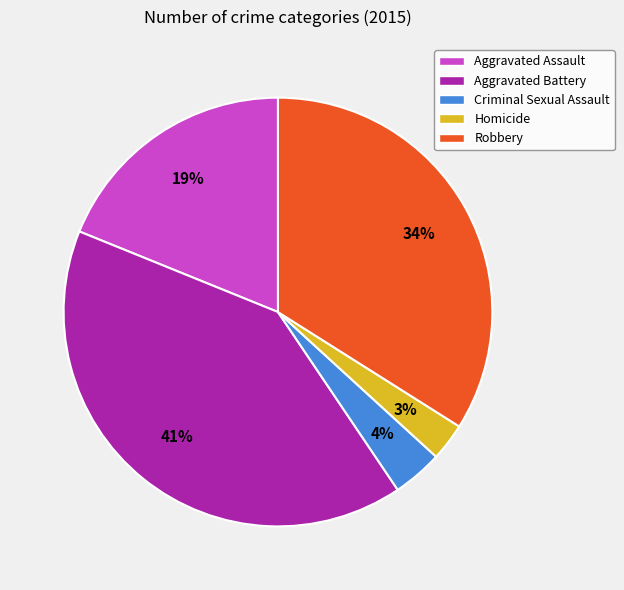

Count the number of slices in the pie.

5